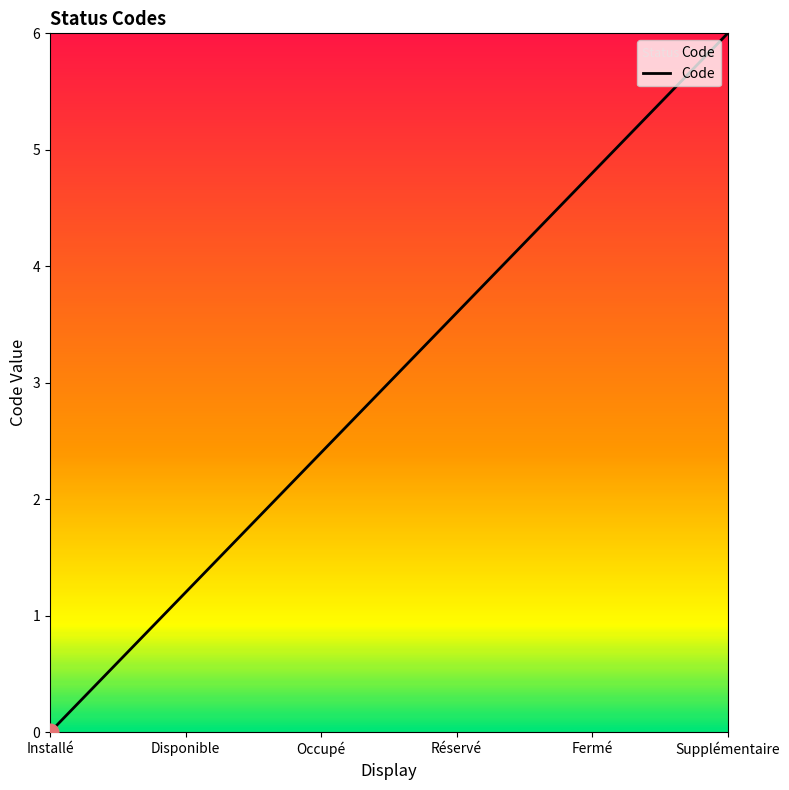

What position from the left is Fermé?

5